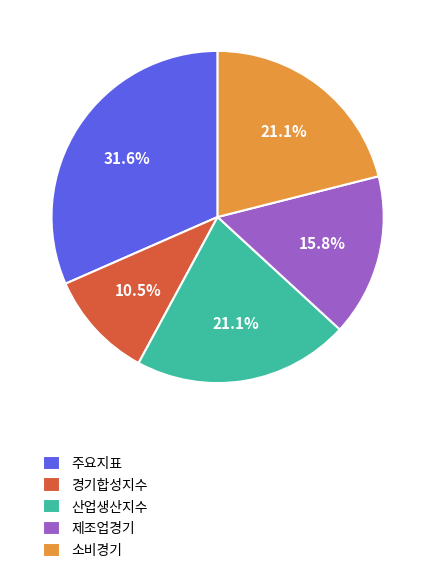

Between 경기합성지수 and 제조업경기, which is larger?

제조업경기